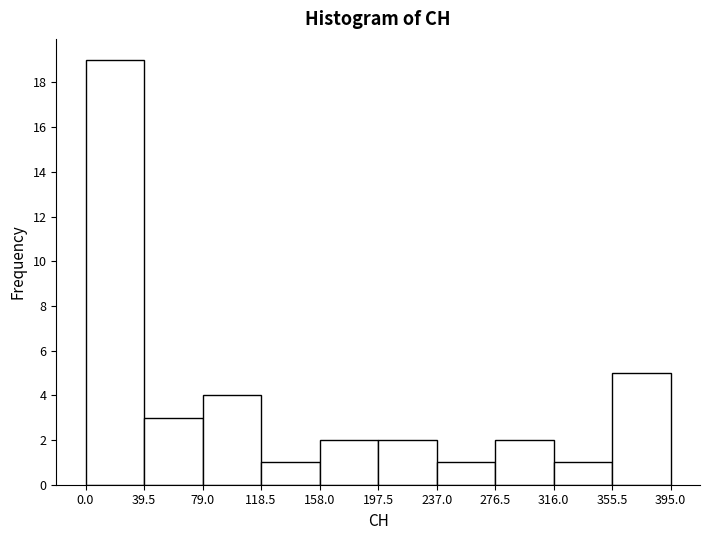

Over which range of the x-axis is the bar tallest?

0.0 to 39.5